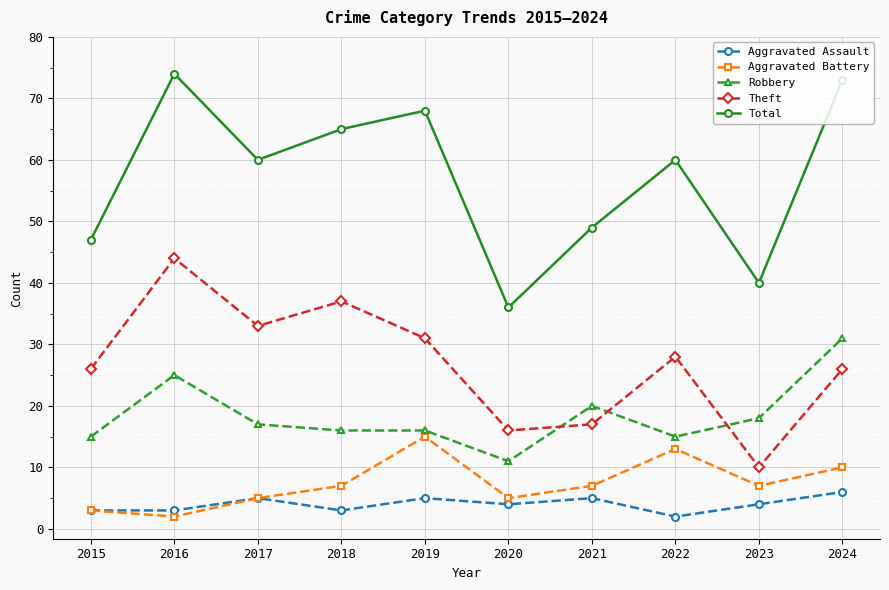

Is it true that Aggravated Battery equals 7 at 2021?

True